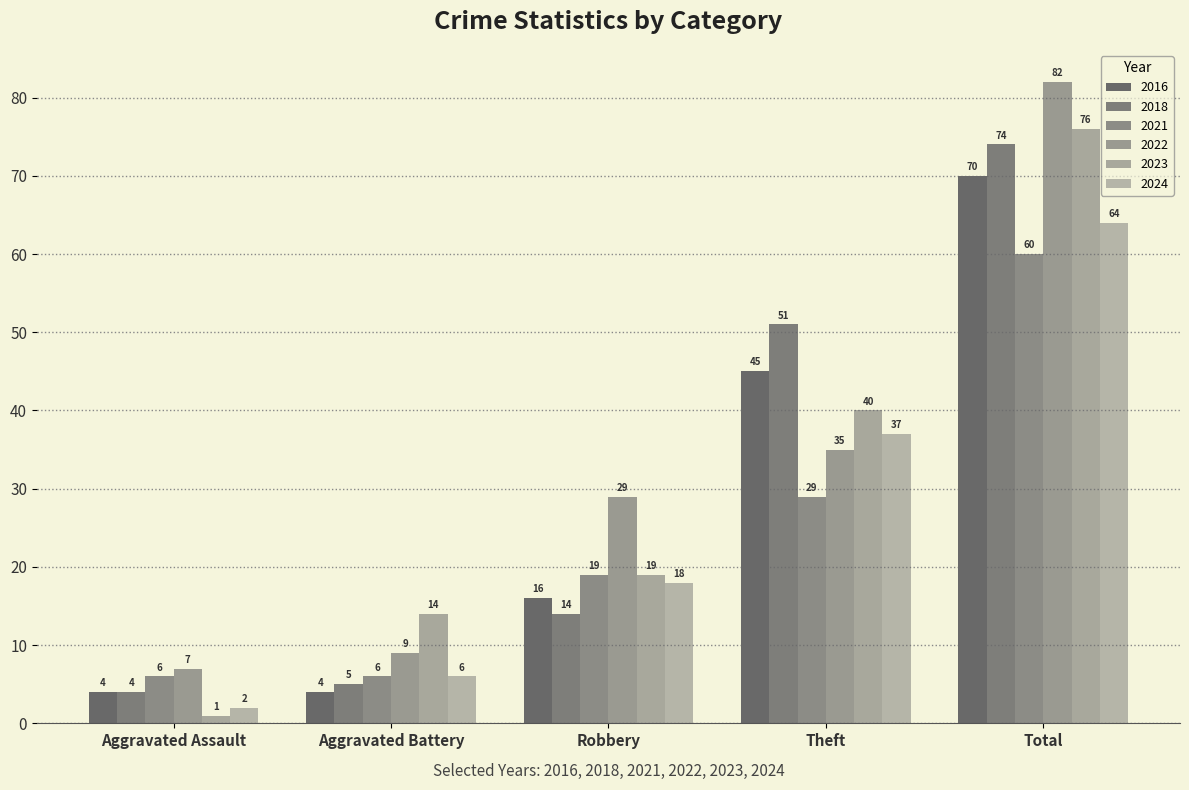

Count the number of categories in the chart.

5